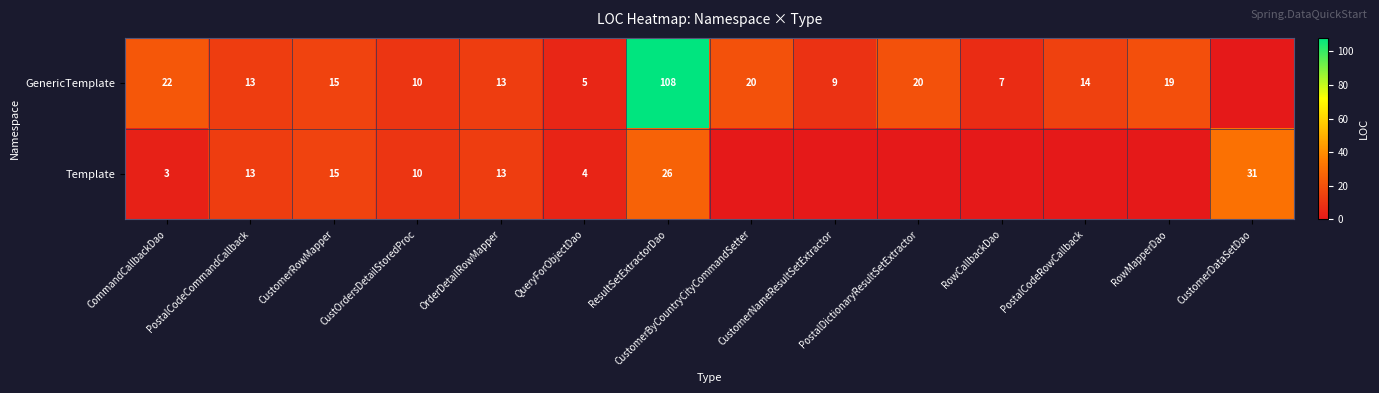

The GenericTemplate series shows 19 at RowMapperDao. True or false?

True